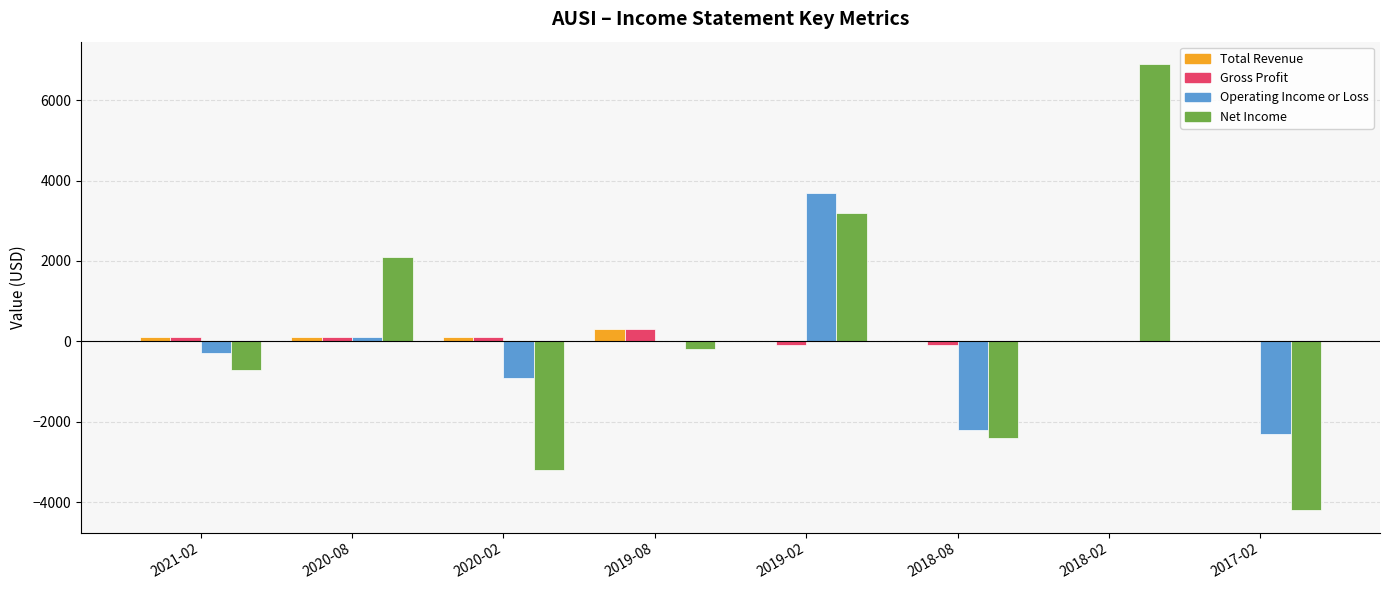

What is the highest value of the Operating Income or Loss series?

3700